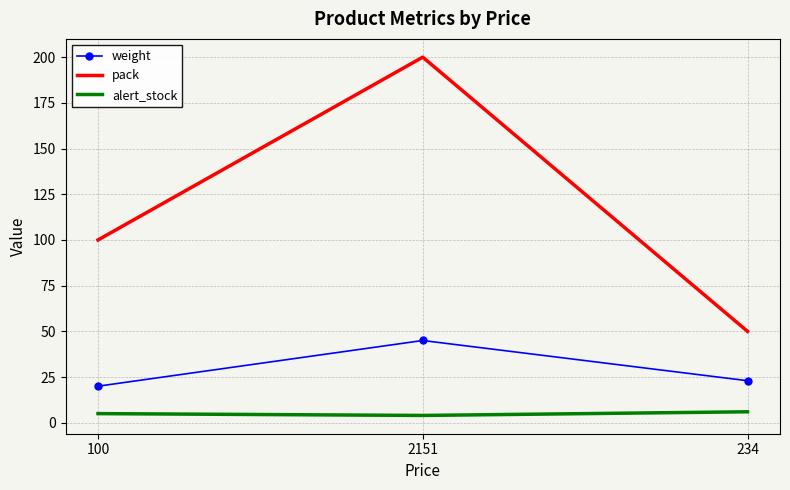

Which label corresponds to the largest value in the chart?

2151